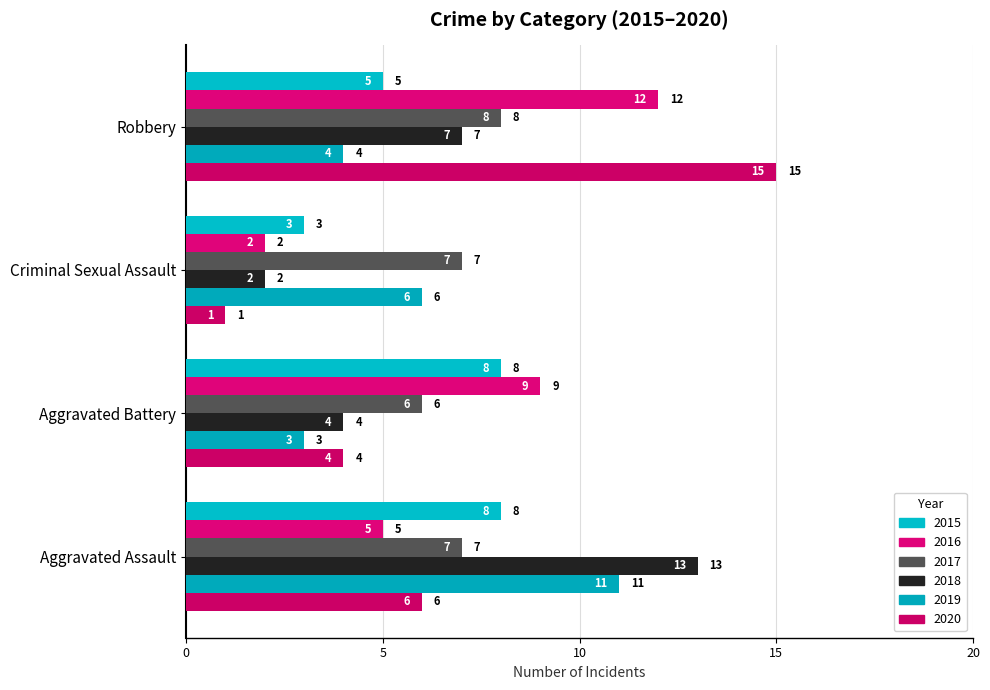

The 2018 series shows 3 at Criminal Sexual Assault. True or false?

False